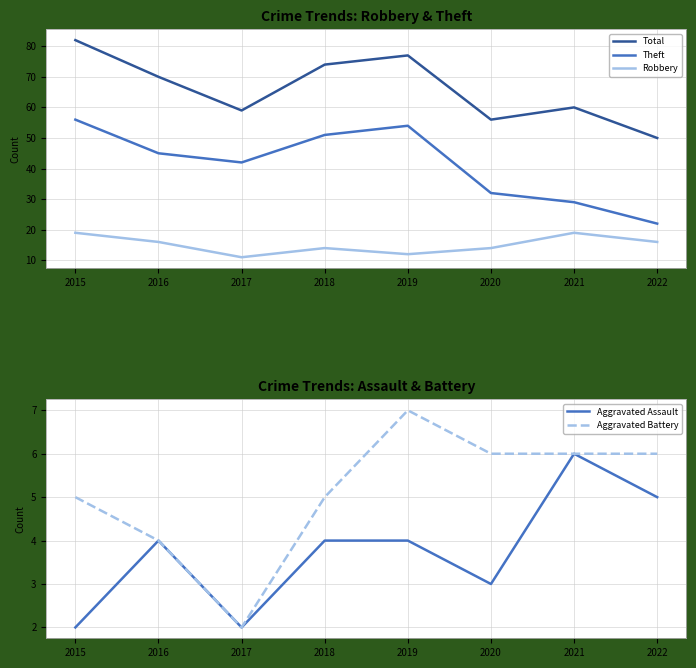

Where does the Theft series first go above 45?

2015